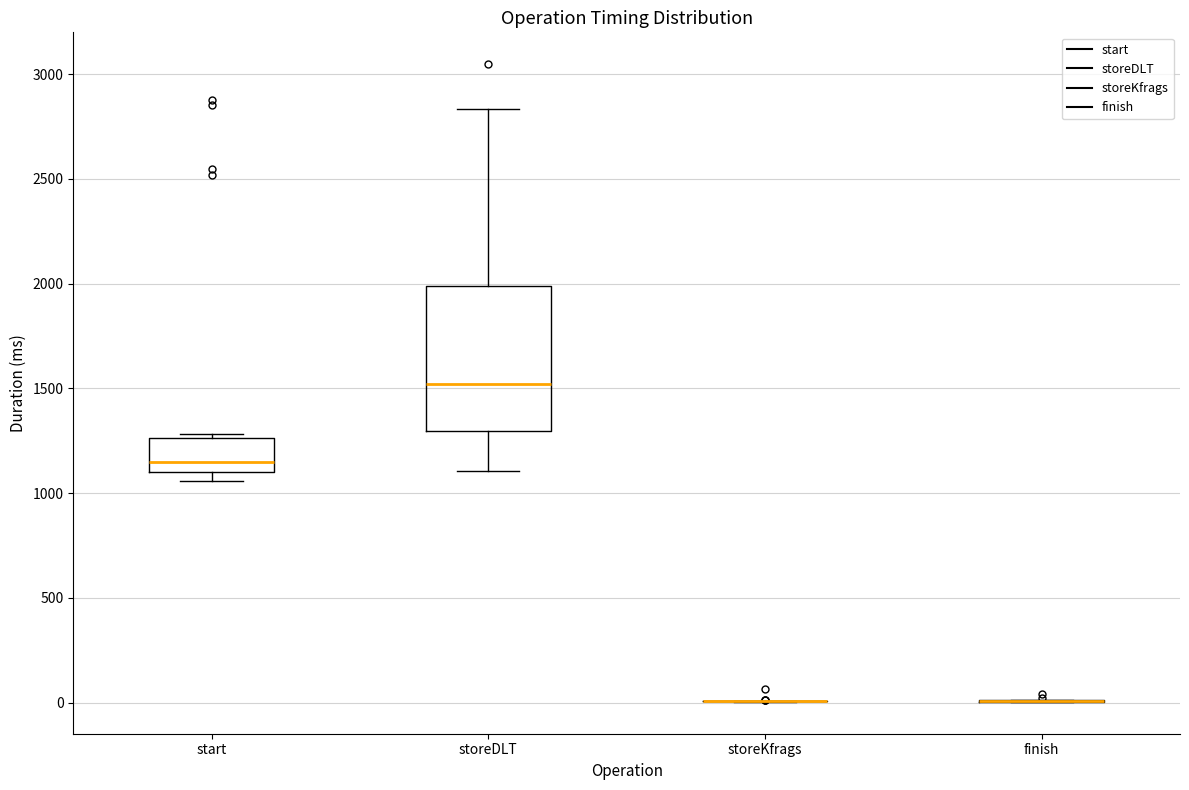

Comparing the boxes themselves (not the whiskers), which one is the tallest?

storeDLT